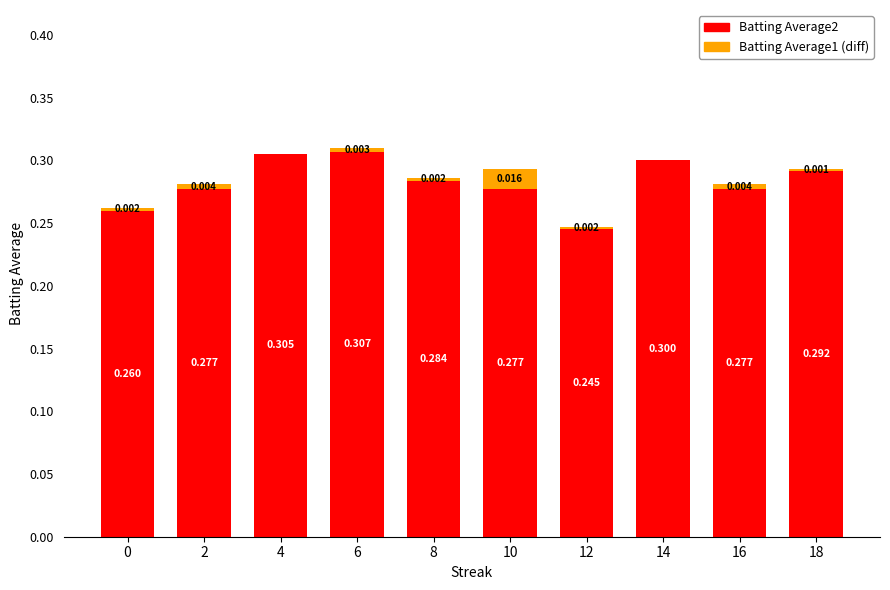

Is it true that Batting Average2 equals 0.3 at 2?

True